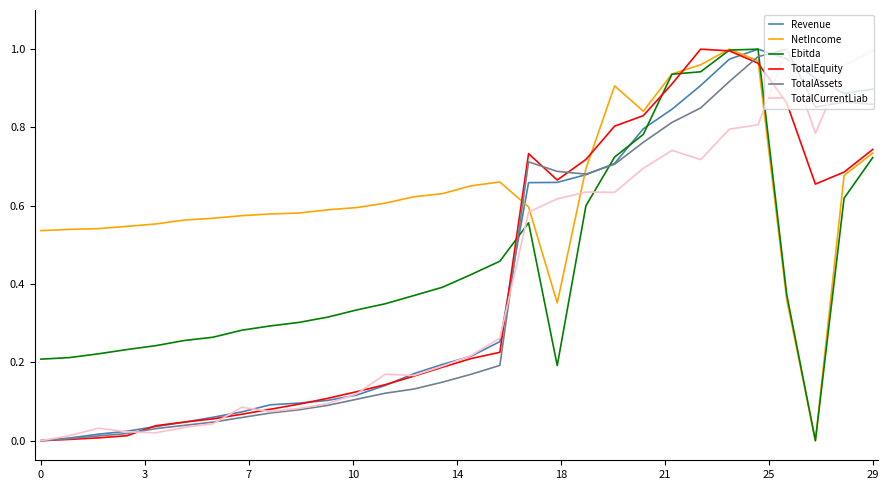

Is this an area chart (filled region under the line)?

No